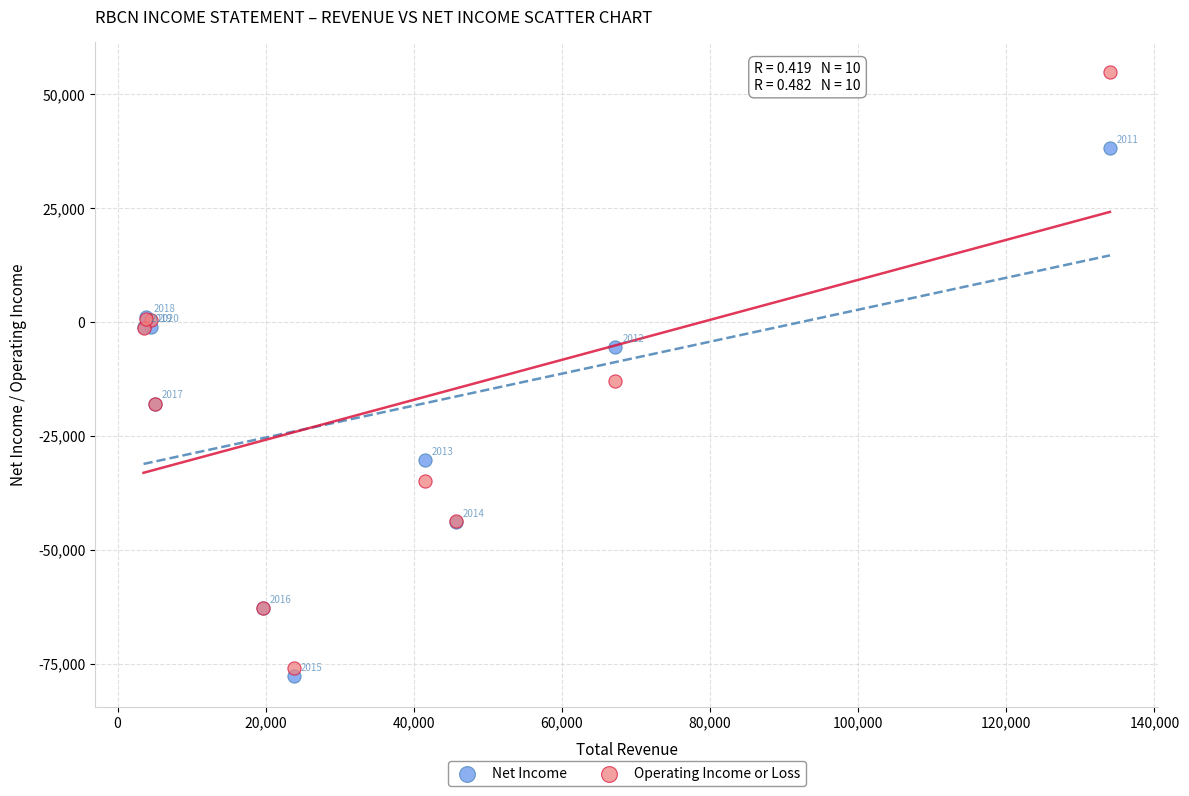

What are all the series names shown in the legend?

Net Income, Operating Income or Loss